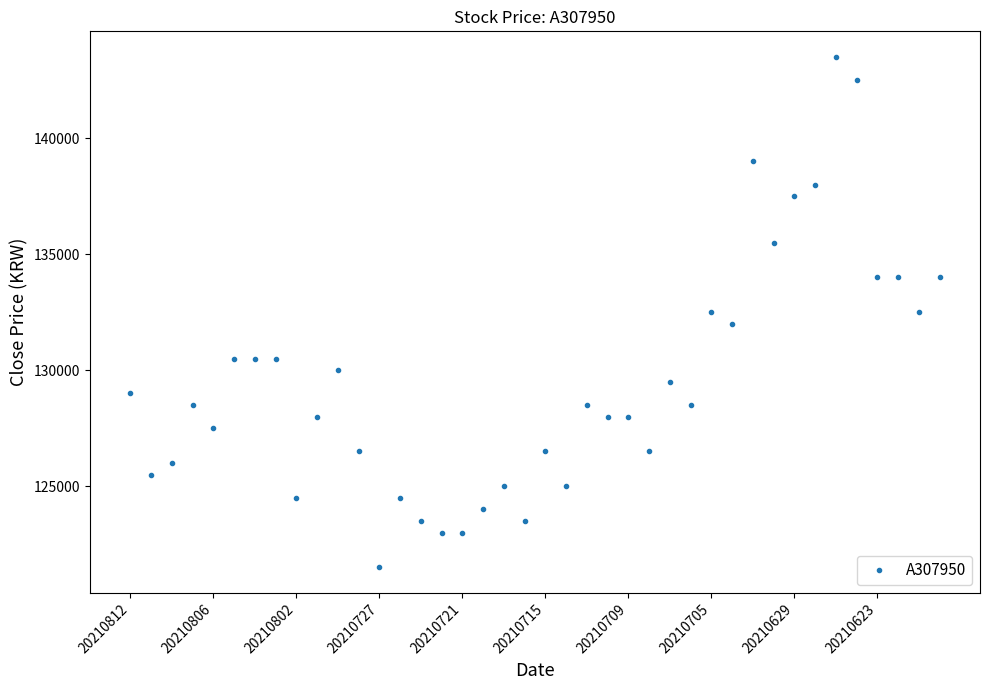

How many categories are shown in the chart?

40